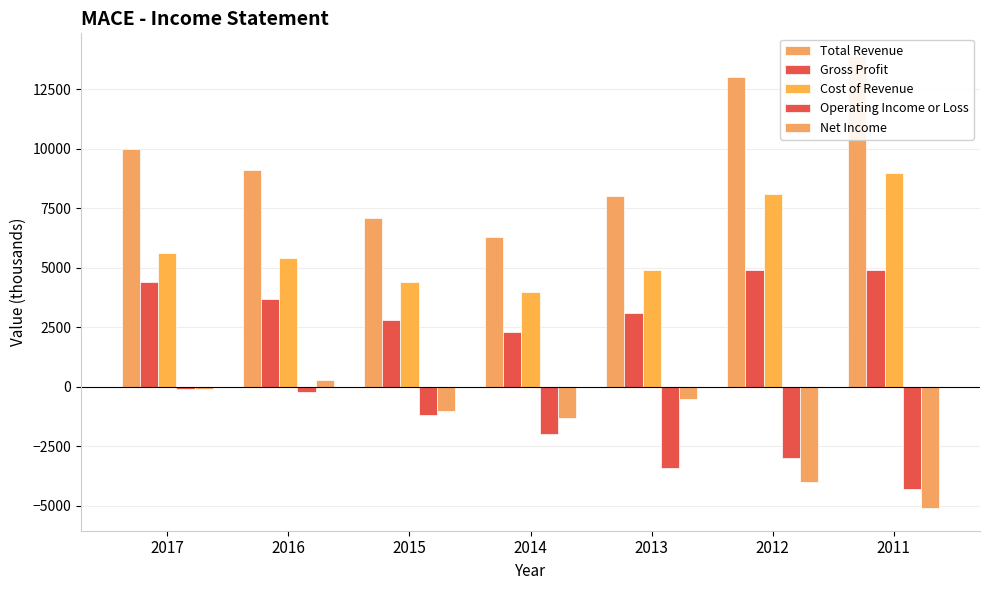

Count the number of data series in this chart.

5